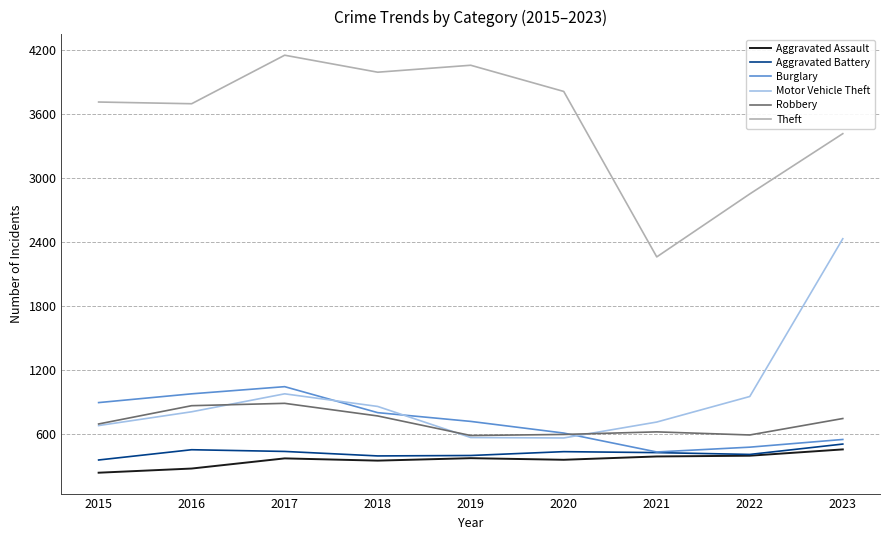

What are all the series names shown in the legend?

Aggravated Assault, Aggravated Battery, Burglary, Motor Vehicle Theft, Robbery, Theft